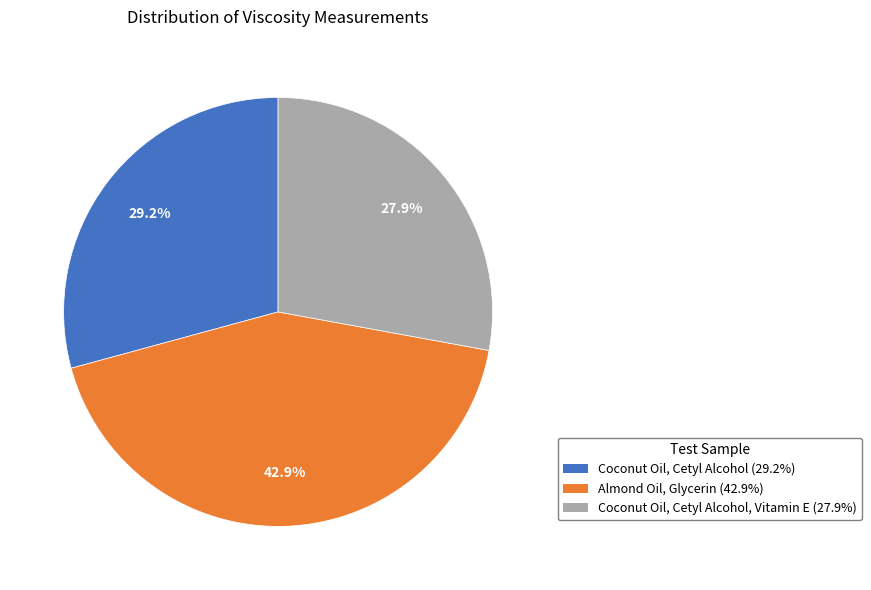

Does any single category account for the majority?

No